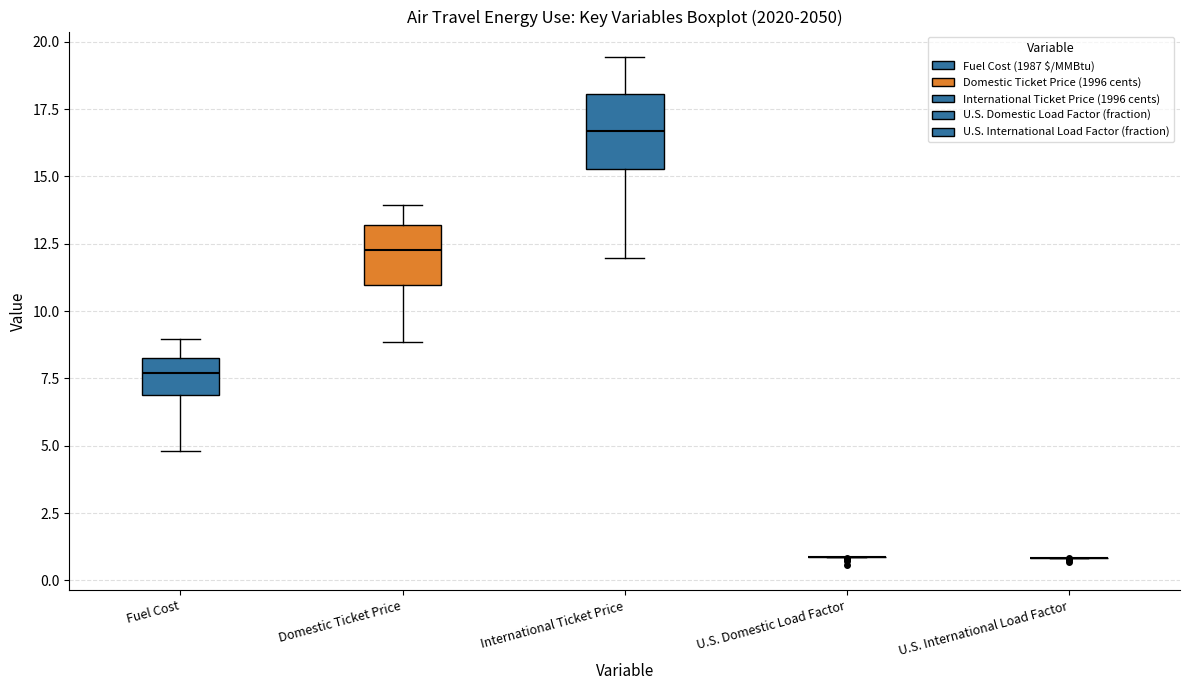

Comparing the boxes themselves (not the whiskers), which one is the tallest?

International Ticket Price